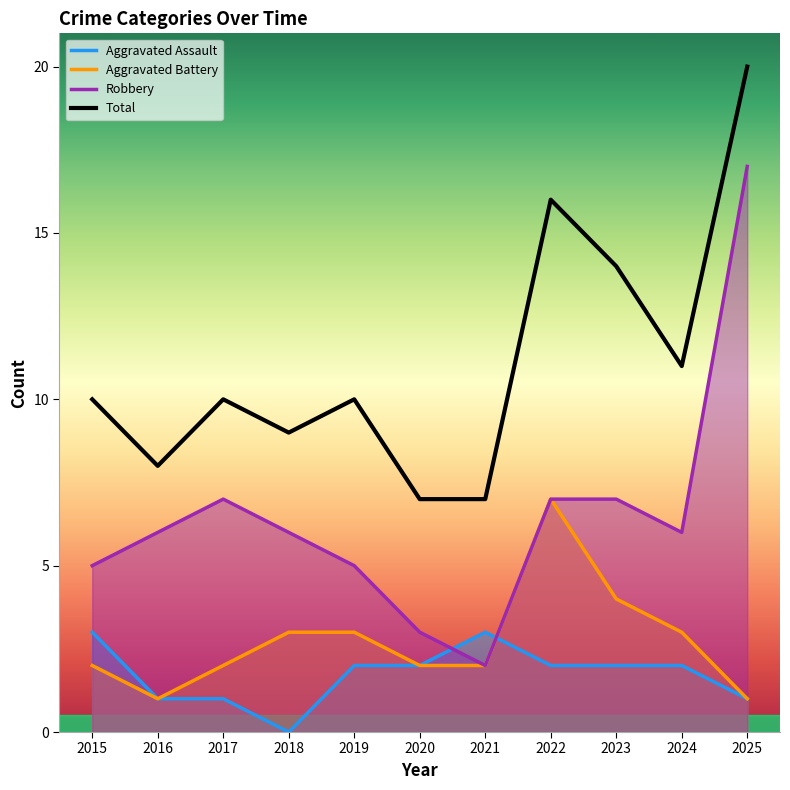

What is the spread (max minus min) of values at 2022?

14